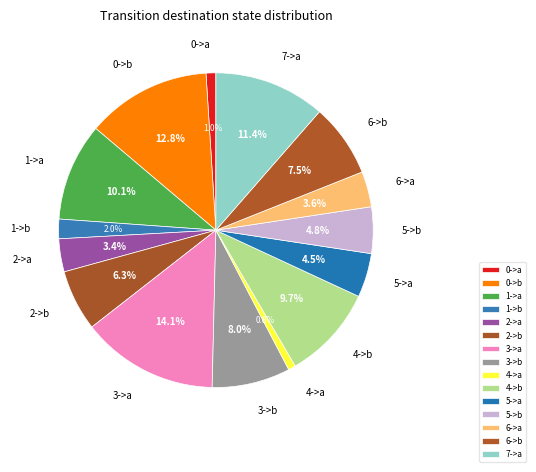

To the nearest percent, what portion does 1->a represent?

10%